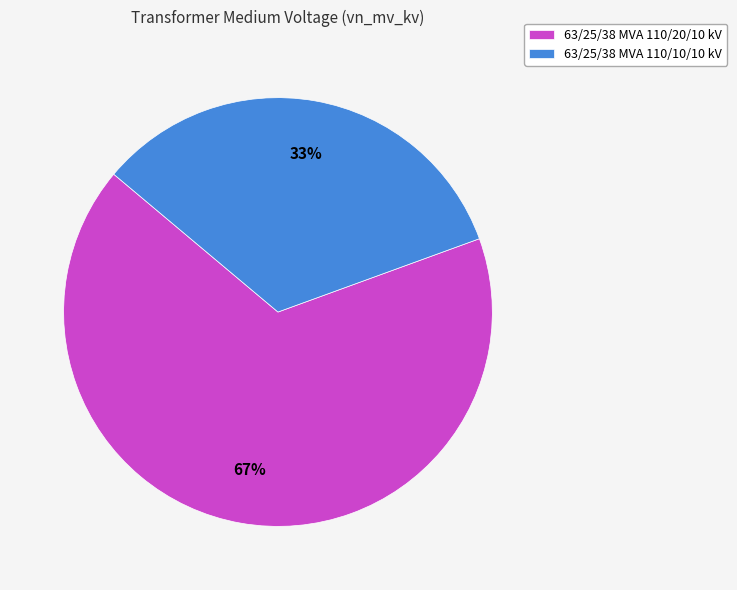

Is there a majority slice in this chart?

Yes